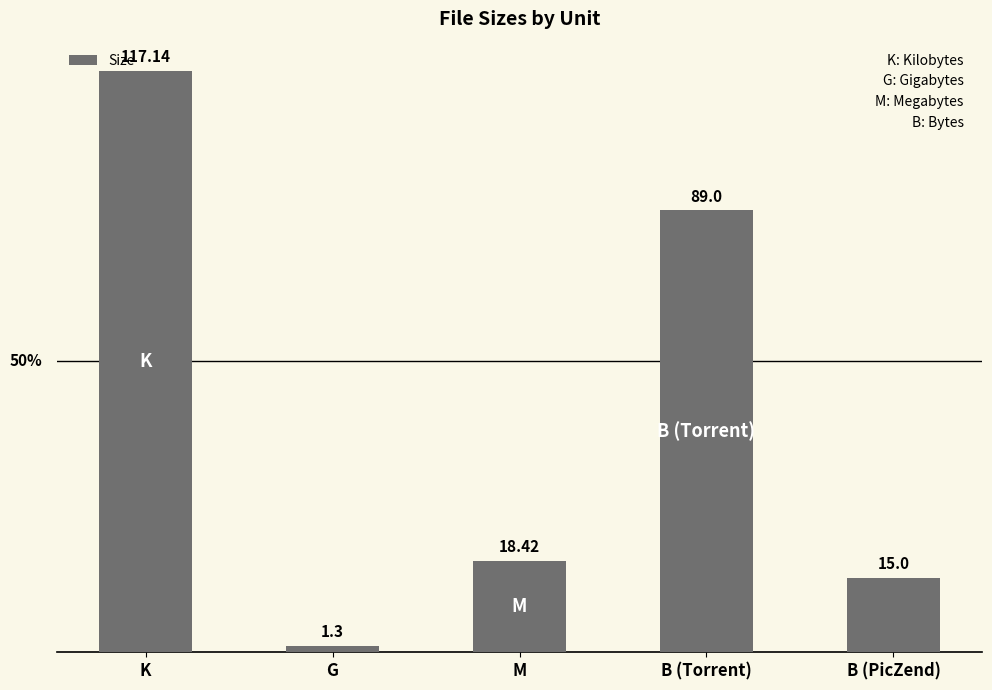

What is the label of the 4th bar from the left?

B (Torrent)